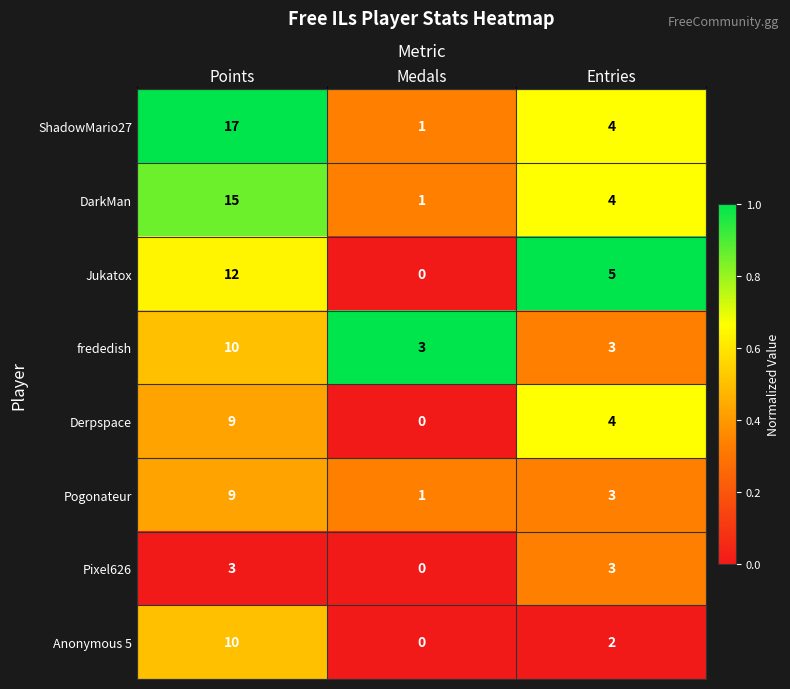

Is it true that frededish equals 7 at Points?

False